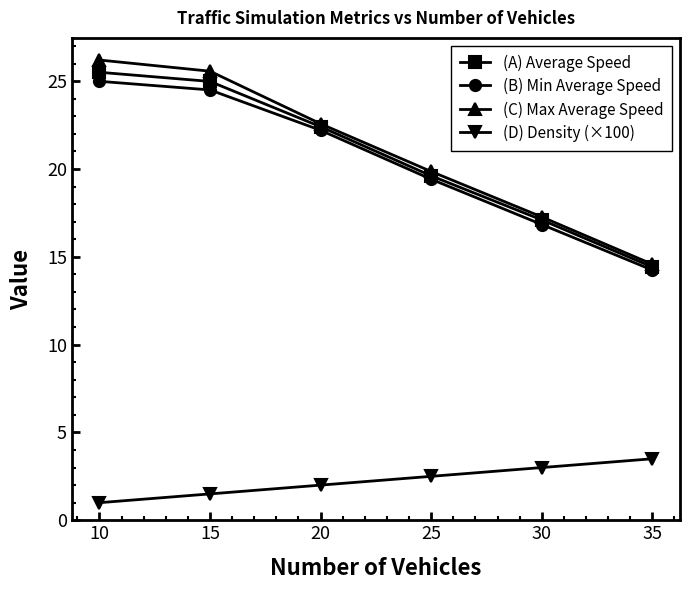

At which label is (D) Density (×100) closest to 2?

20